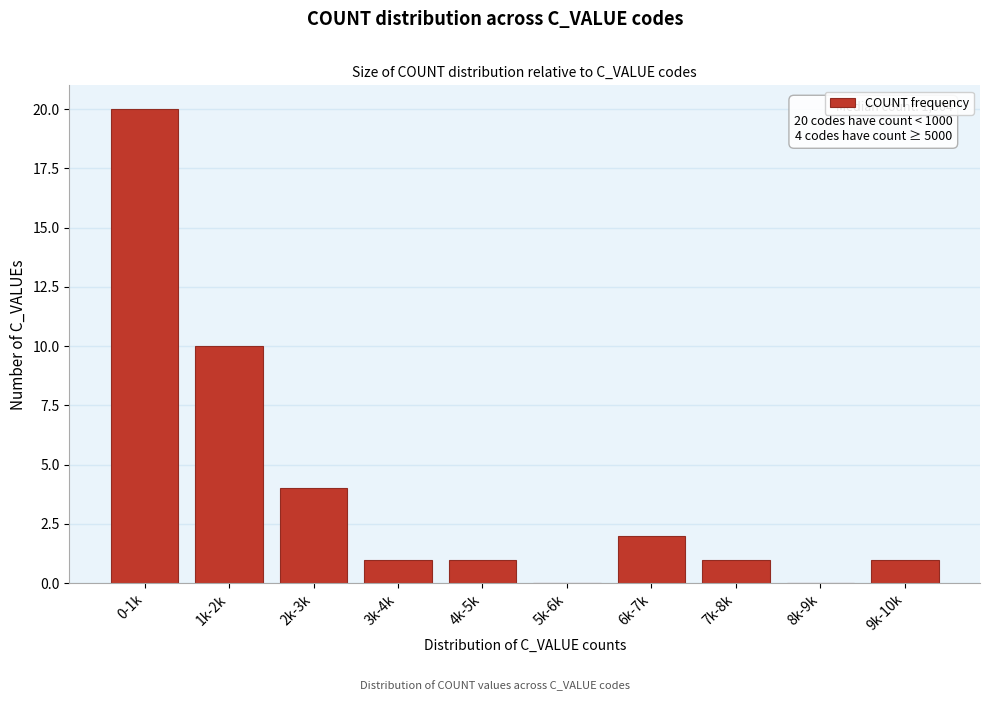

Reading left to right, extract all data points from this chart.

0-1k=20	1k-2k=10	2k-3k=4	3k-4k=1	4k-5k=1	5k-6k=0	6k-7k=2	7k-8k=1	8k-9k=0	9k-10k=1